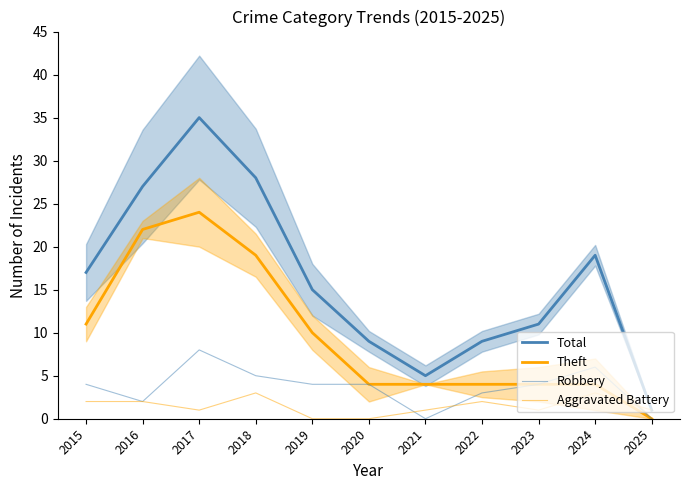

At which label does Theft reach its minimum?

2025